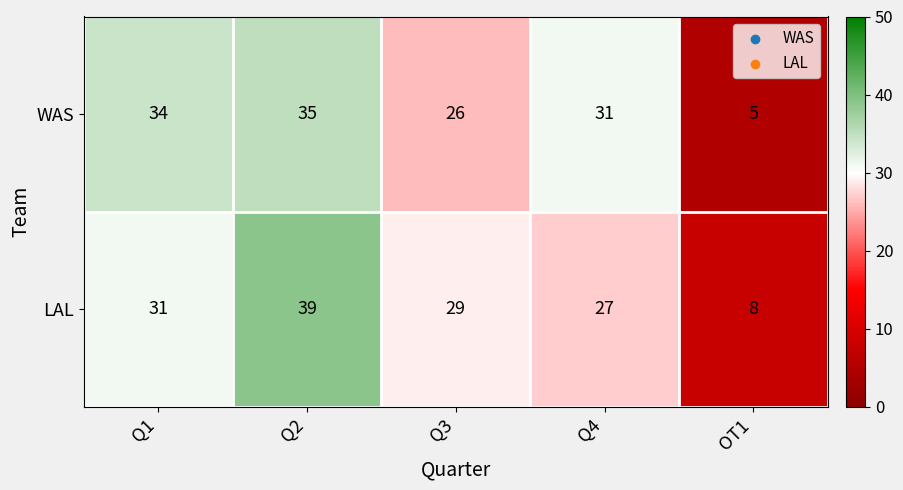

Which series has the widest spread of values?

LAL